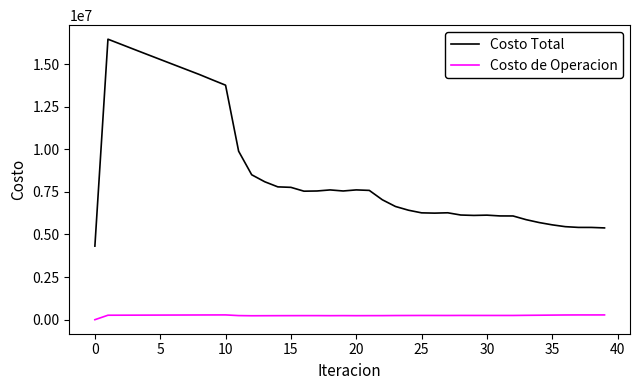

Is this an area chart (filled region under the line)?

No